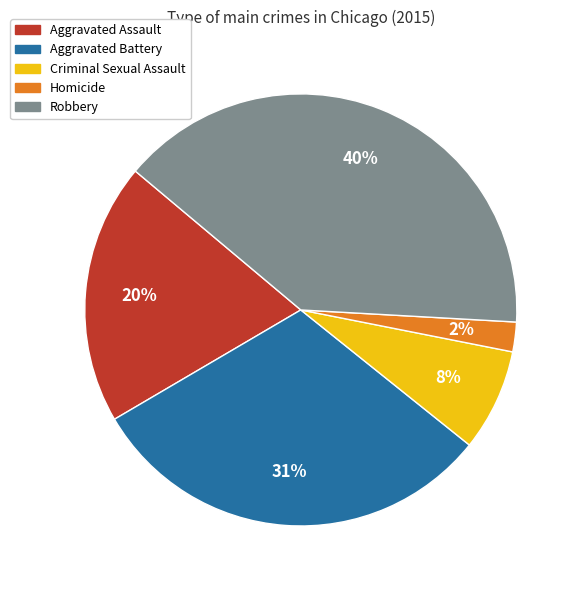

Does Aggravated Assault represent more than half of the total?

No